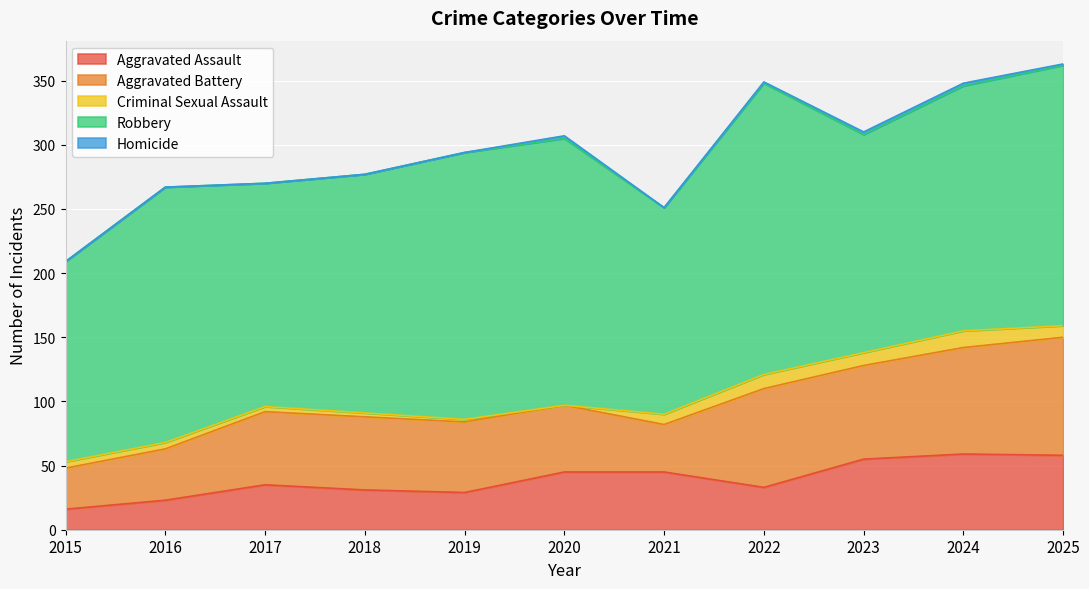

True or false: Aggravated Battery and Criminal Sexual Assault intersect in this chart.

False